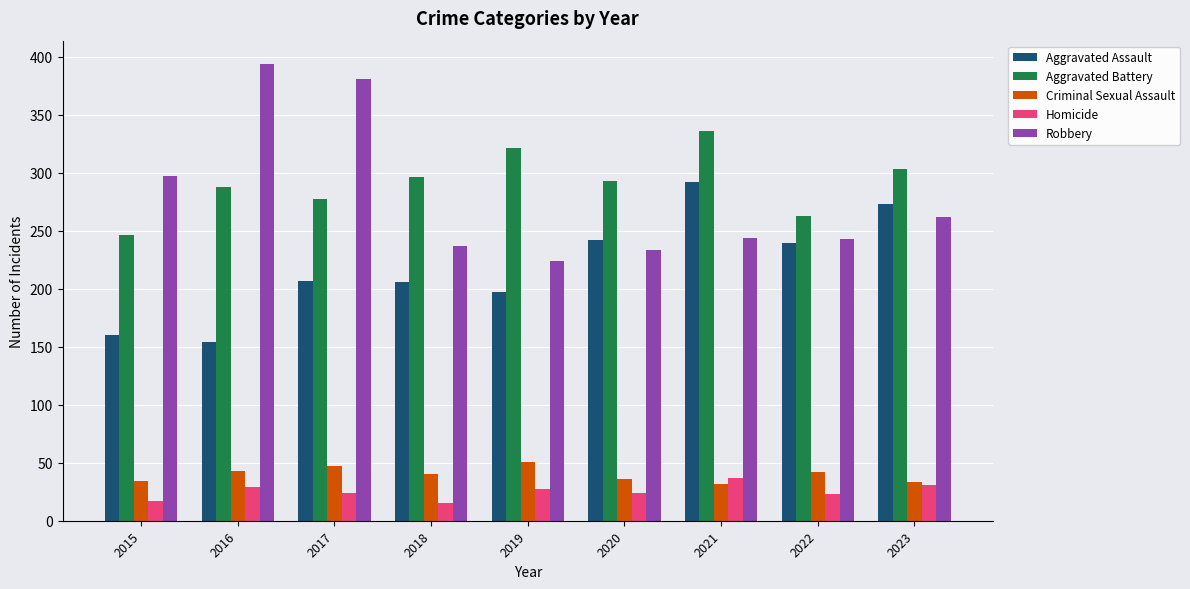

What value does the Aggravated Battery series have at 2021?

336